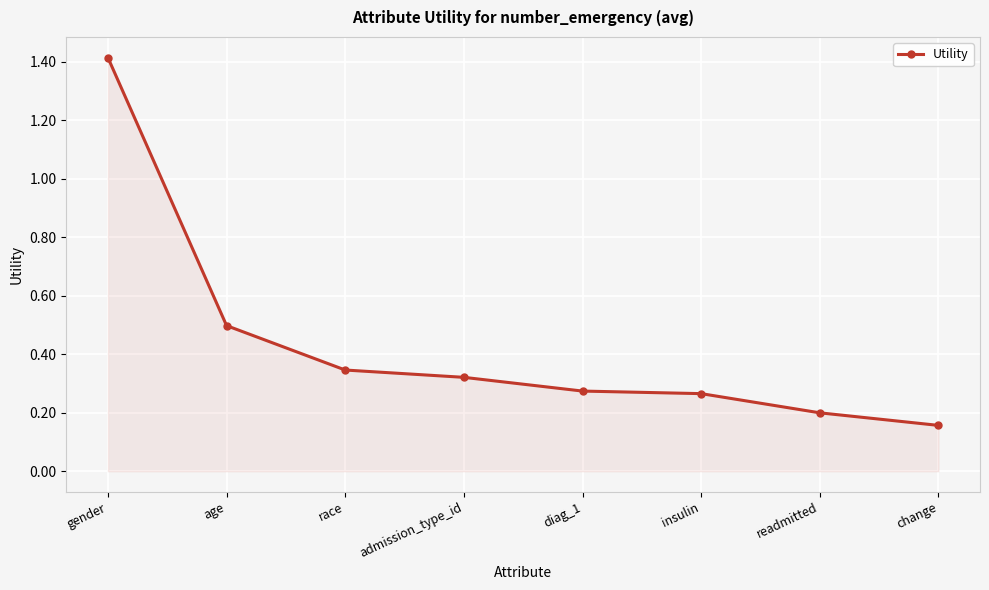

What is the value of the 2nd point from the left?

0.5